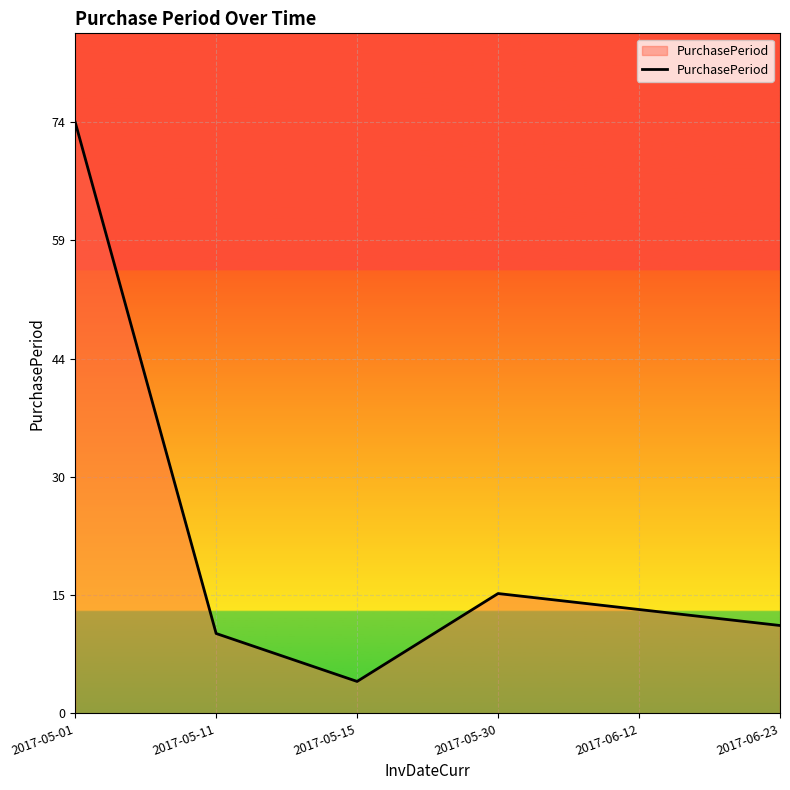

At which category does the data reach its first local valley?

2017-05-15